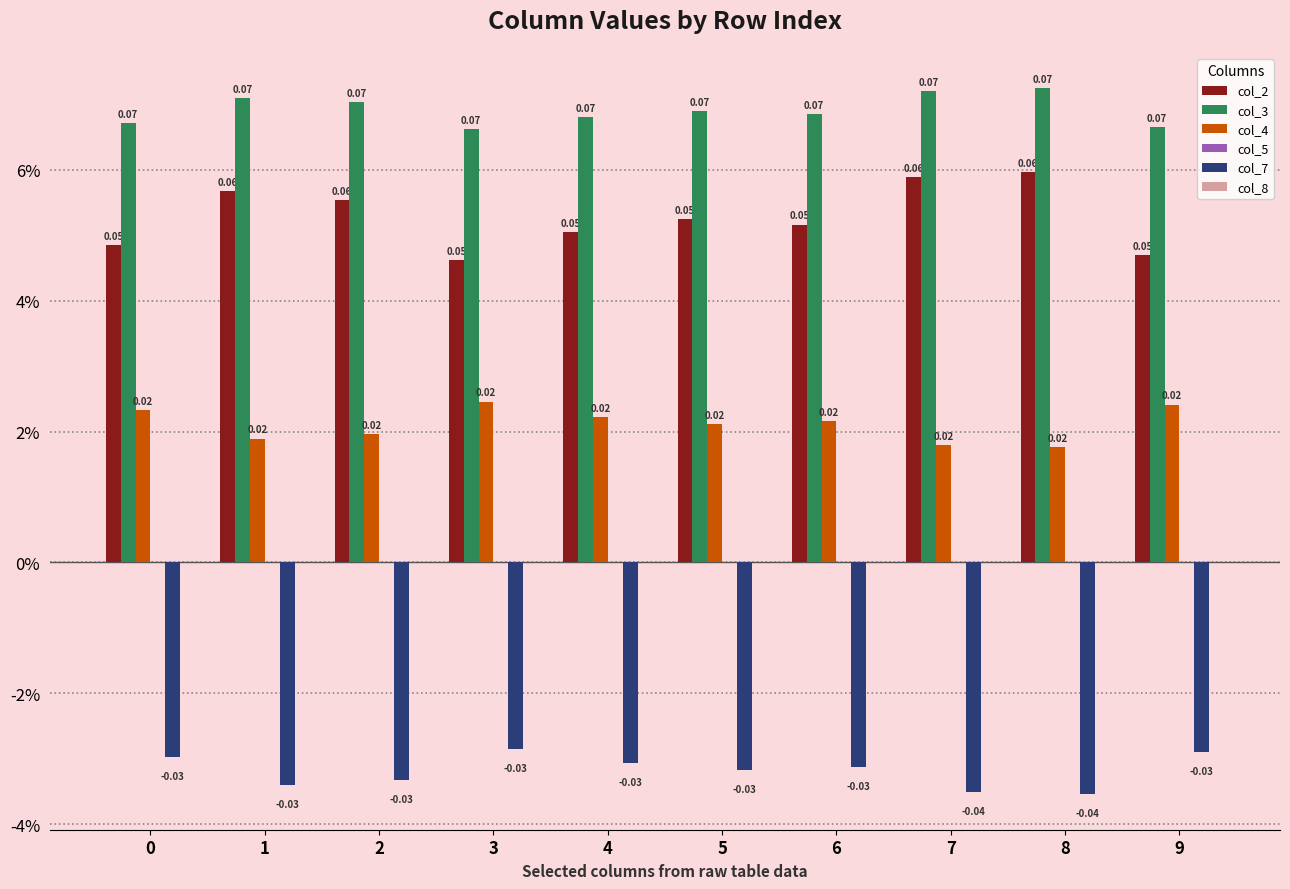

Are the bars horizontal?

No